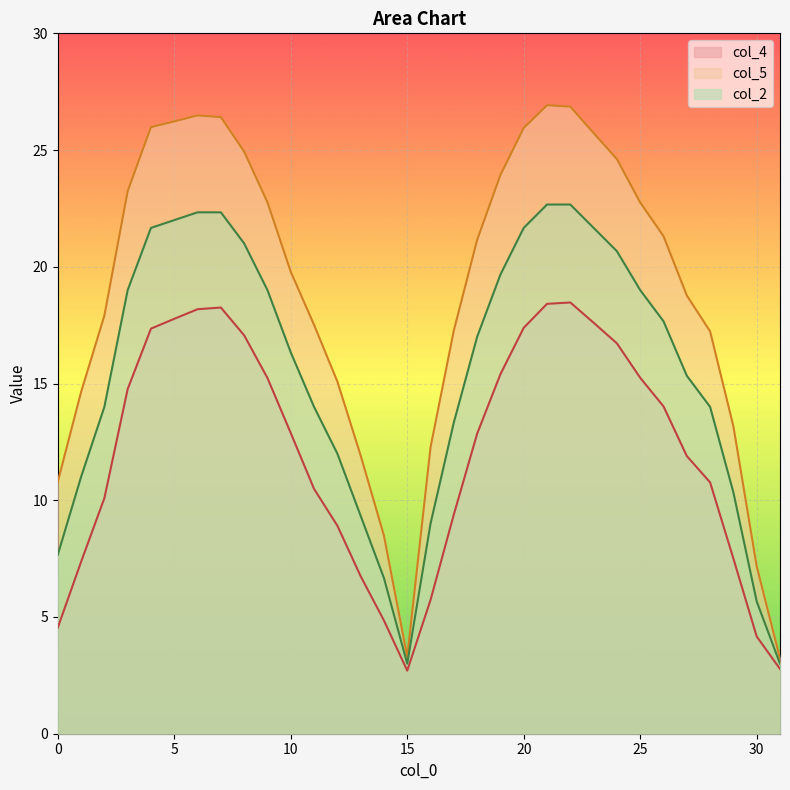

What is the approximate value of col_4 at 9?

15.2